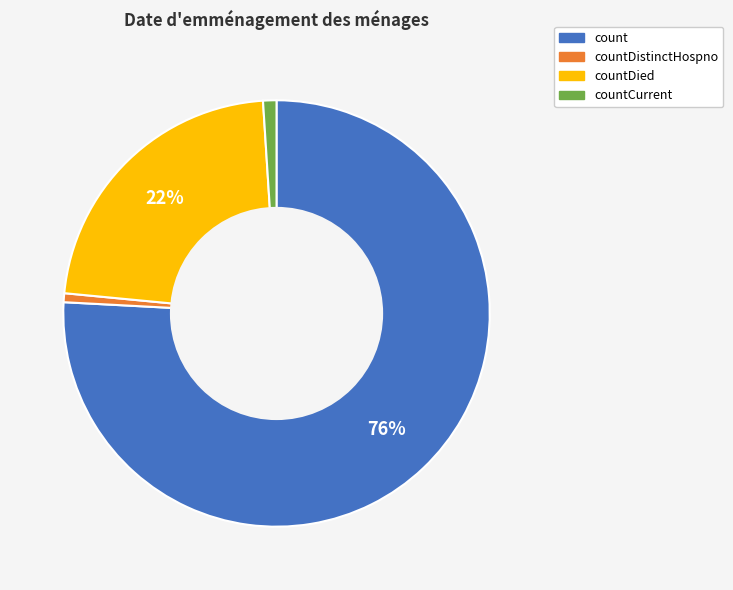

Count the number of slices in the pie.

4